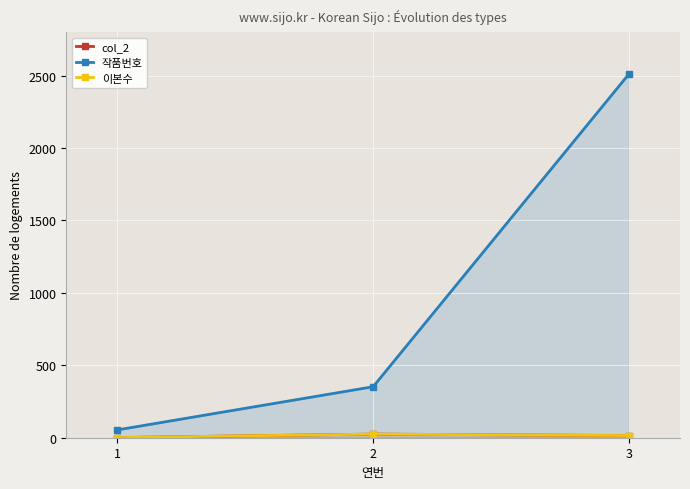

Reading right to left, transcribe all the data shown in this chart.

col_2: 3=15	2=25	1=1
작품번호: 3=2510	2=352	1=54
이본수: 3=15	2=25	1=1